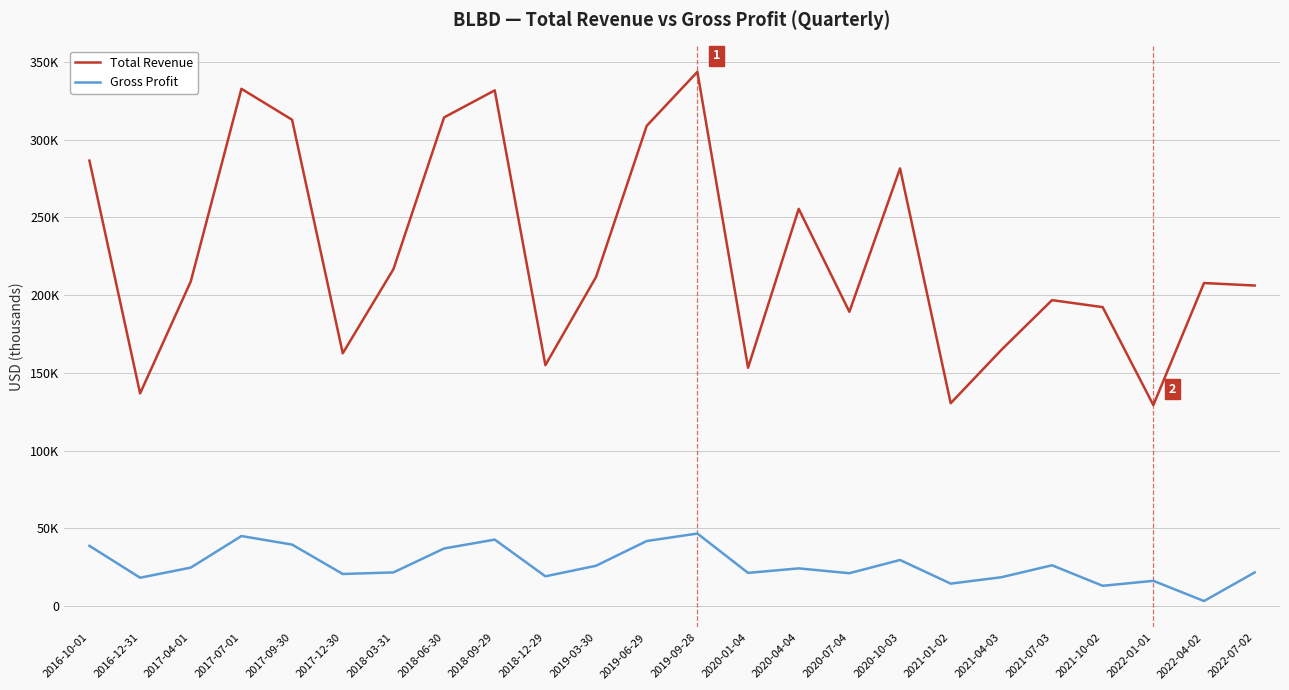

Is the value of Total Revenue at 2020-04-04 greater than the value of Gross Profit at 2017-07-01?

Yes